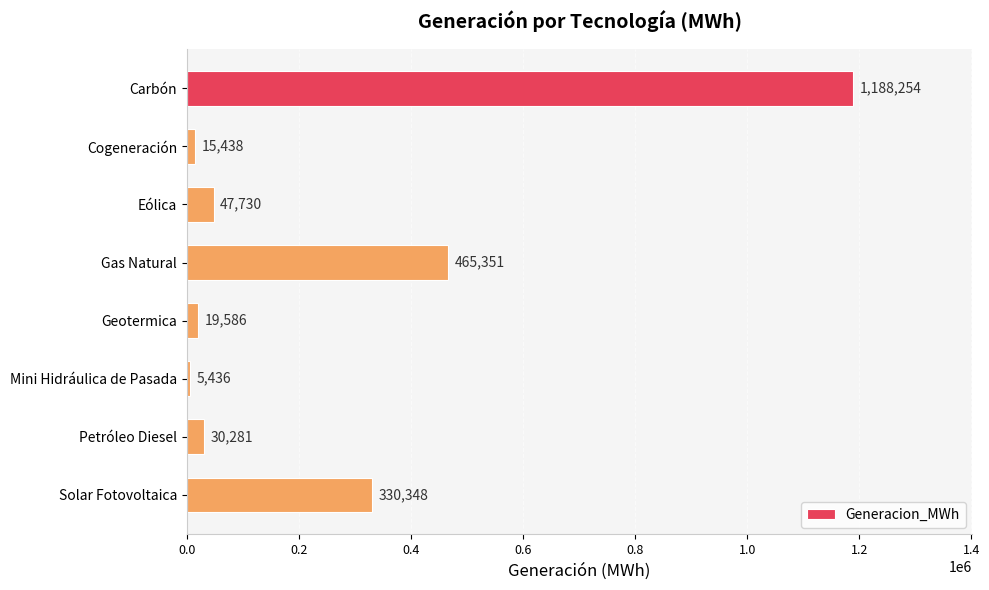

What is the smallest value displayed?

5435.7